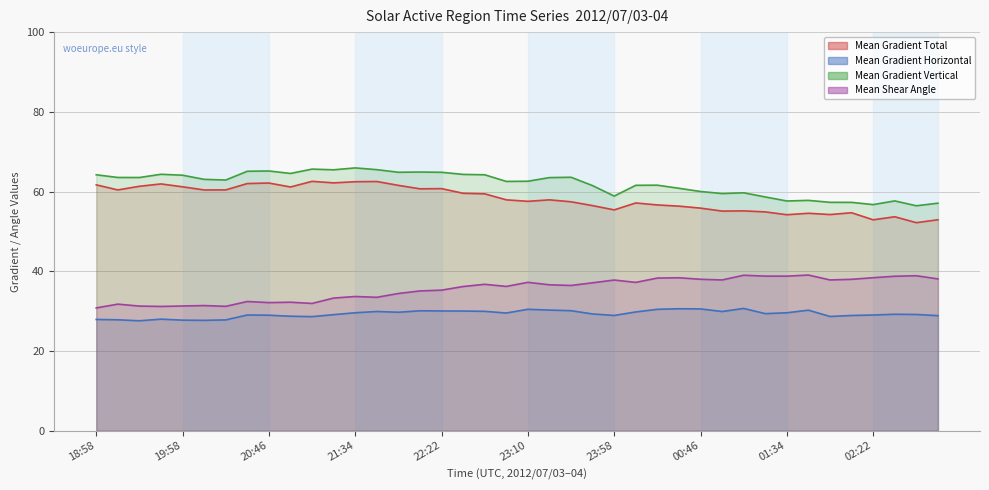

How many lines are shown in the chart?

4